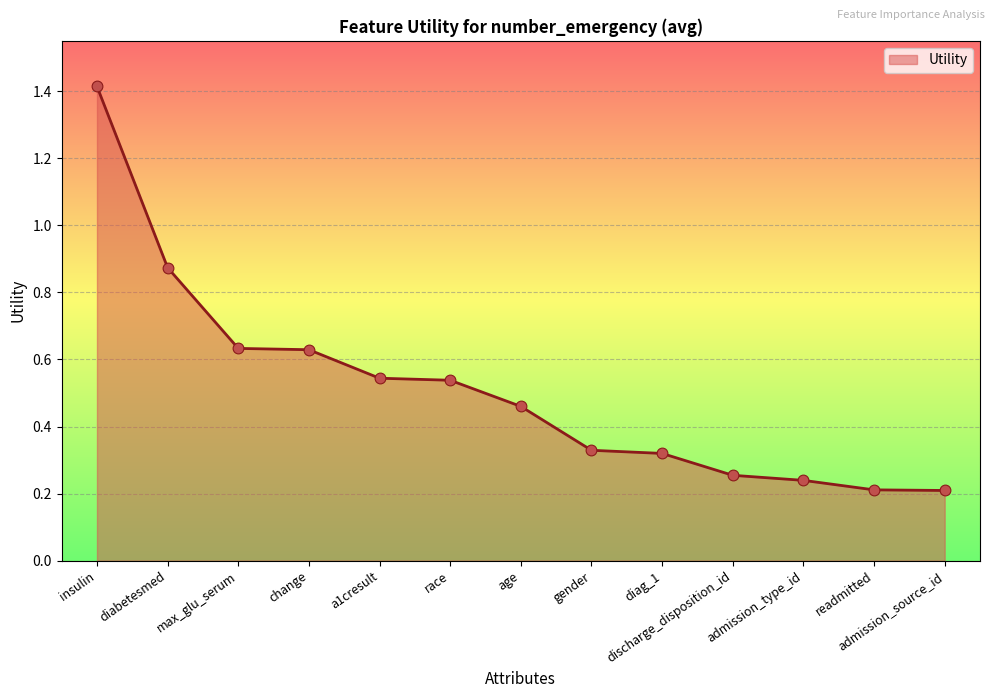

What is the change in value from change to gender?

-0.3